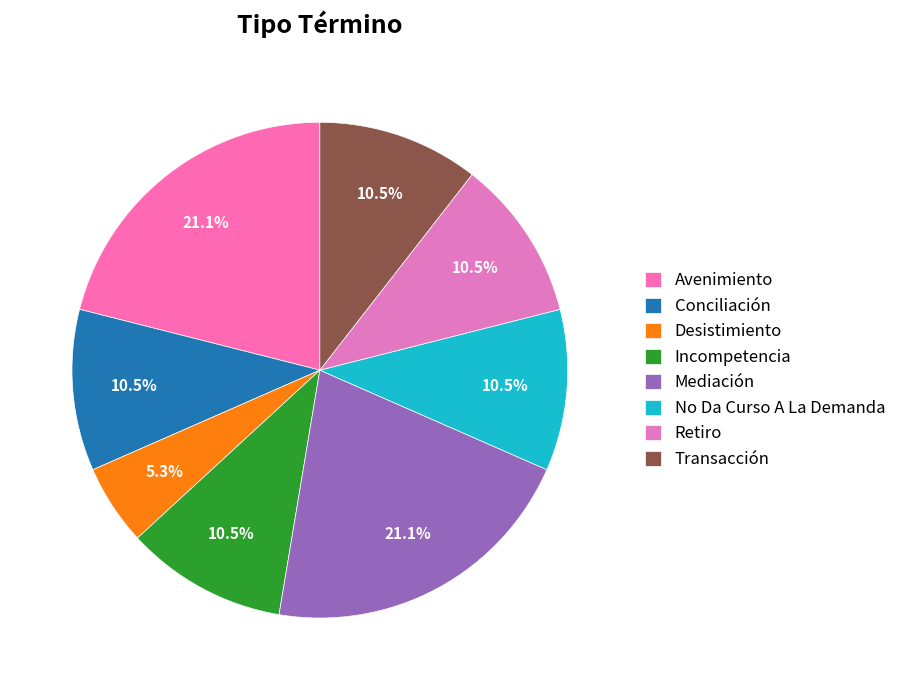

Does Avenimiento represent more than half of the total?

No